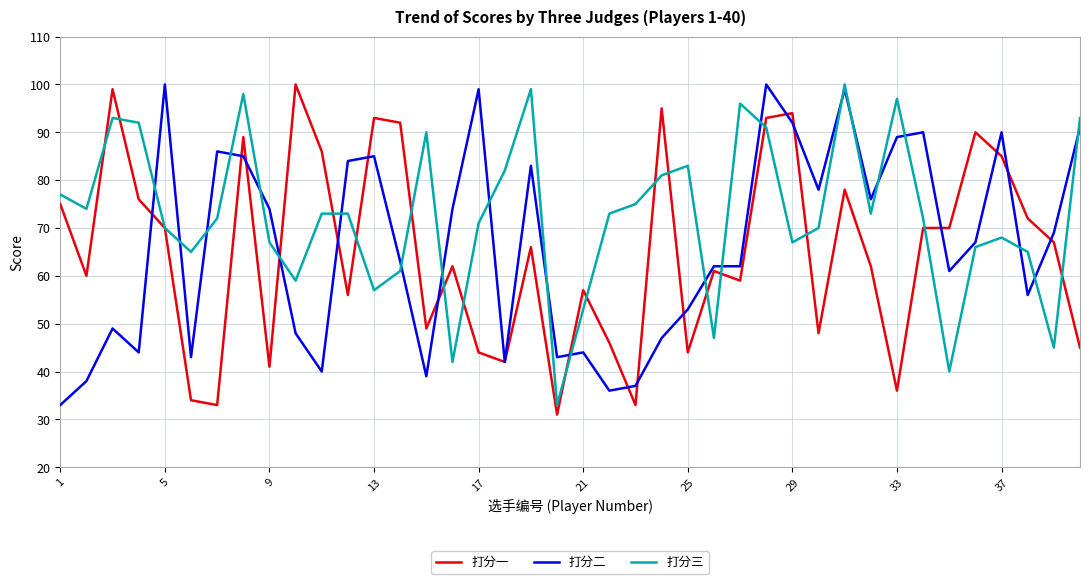

True or false: 打分三 and 打分二 intersect in this chart.

True